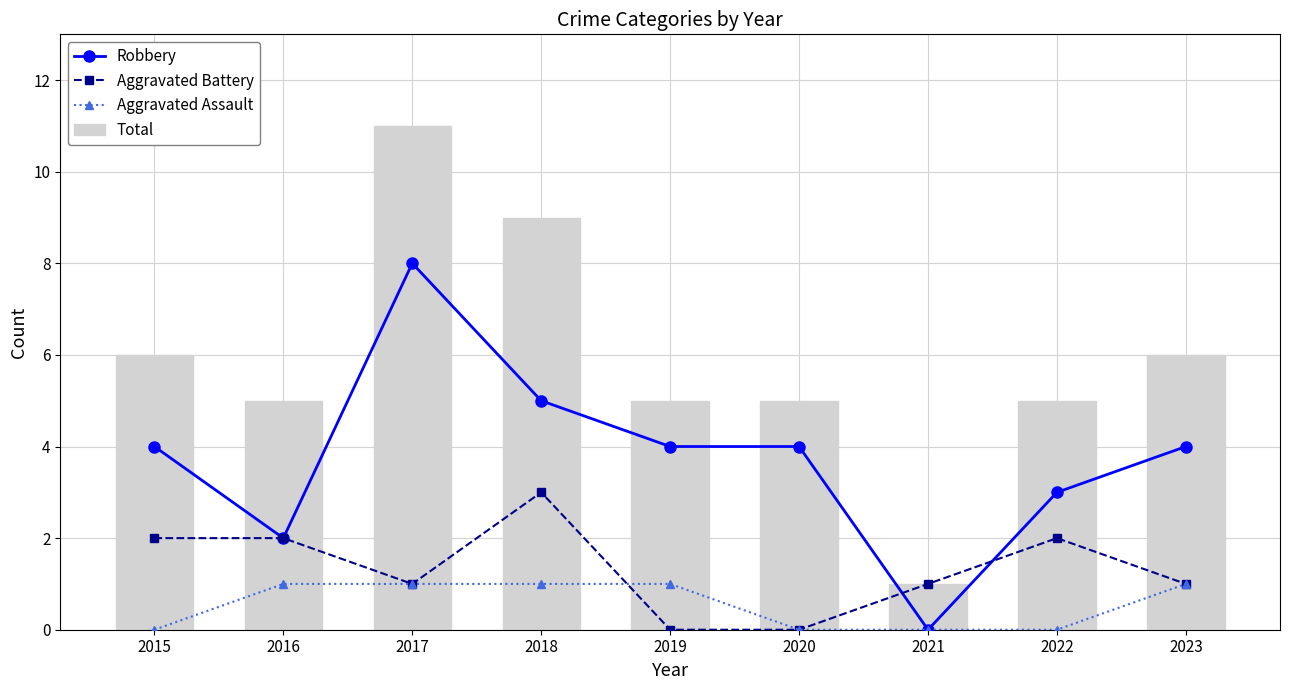

Which series has the largest range (max minus min)?

Total